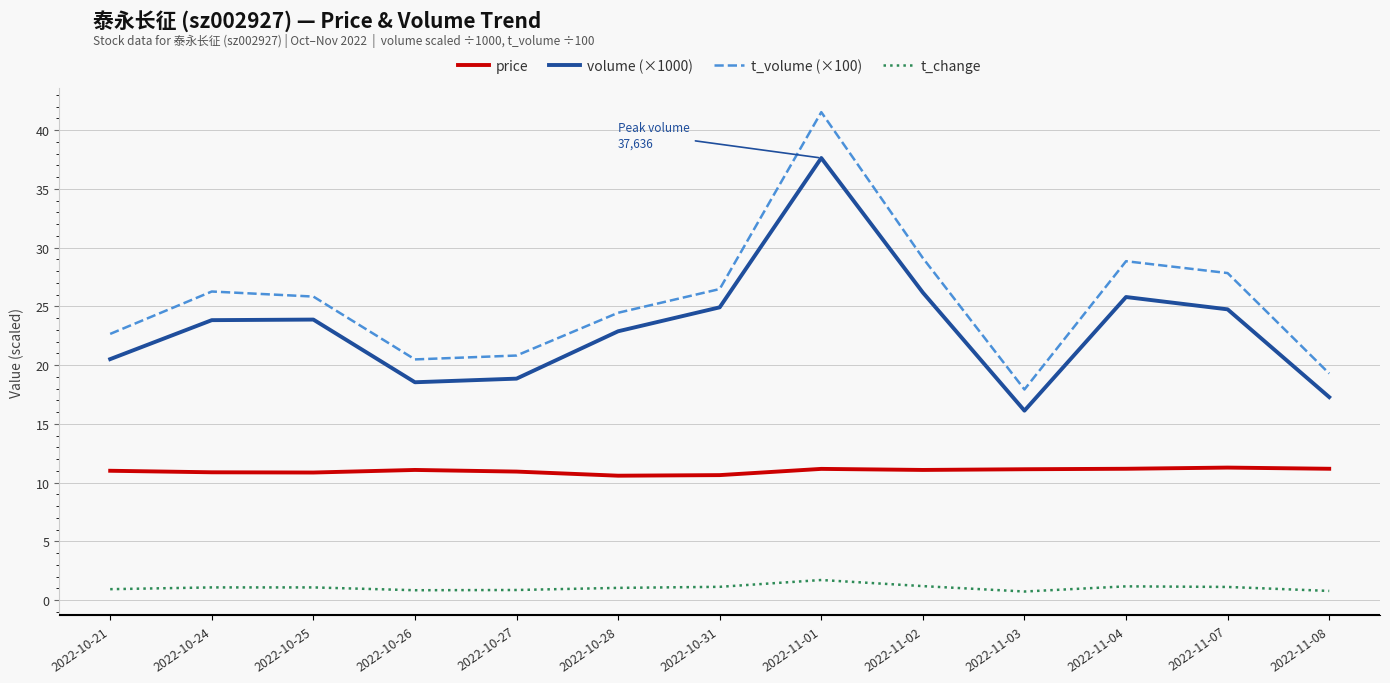

What is the minimum value for t_change?

0.7